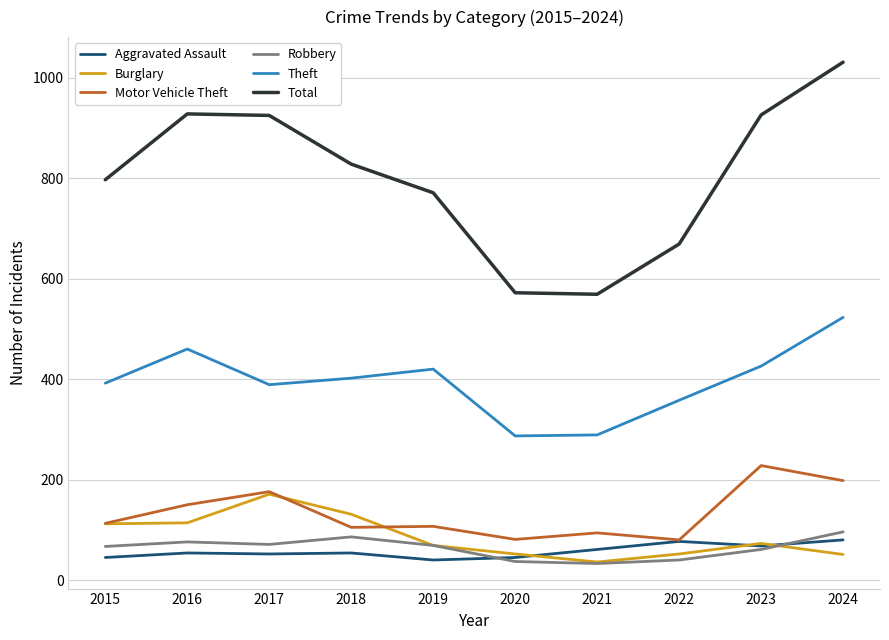

What is the difference between the maximum and minimum values in the Aggravated Assault series?

40